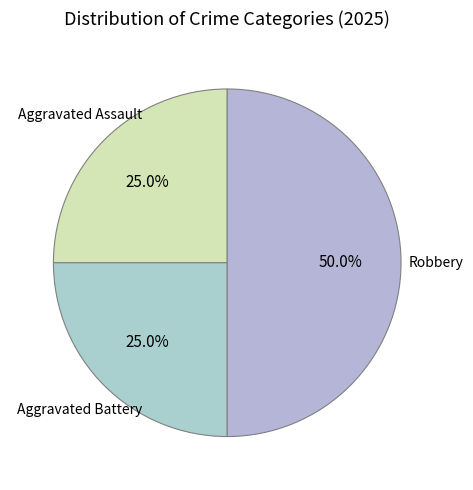

How many slices are in this pie chart?

3